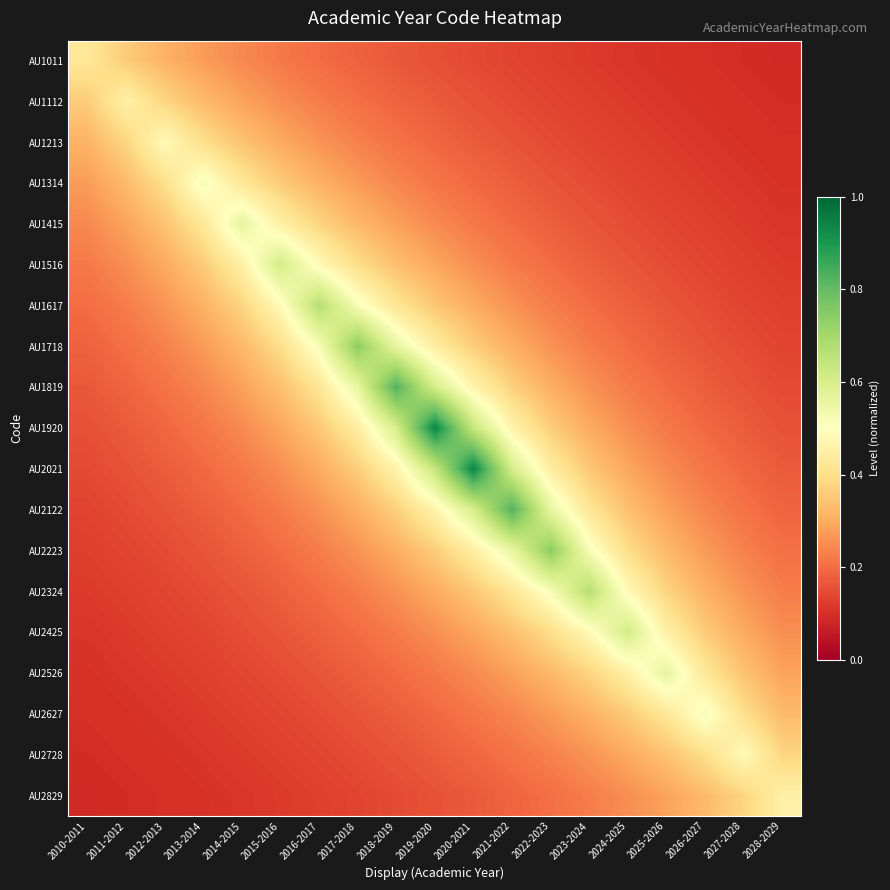

What is the maximum value shown in the chart?

0.9